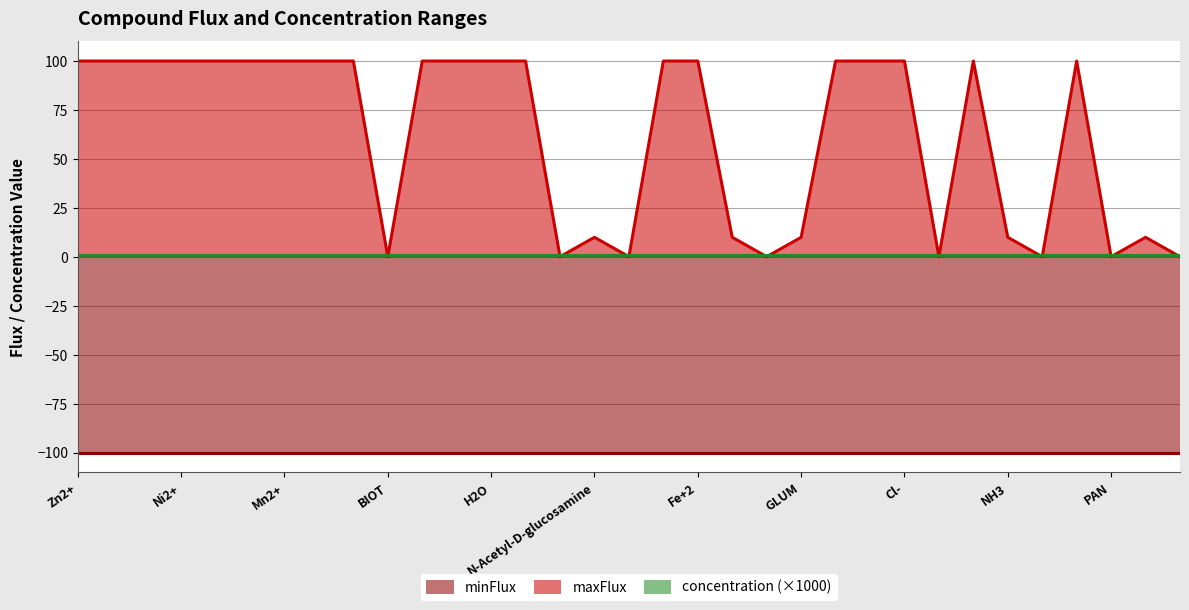

Is the value of maxFlux at Fe+2 greater than the value of minFlux at Ni2+?

Yes